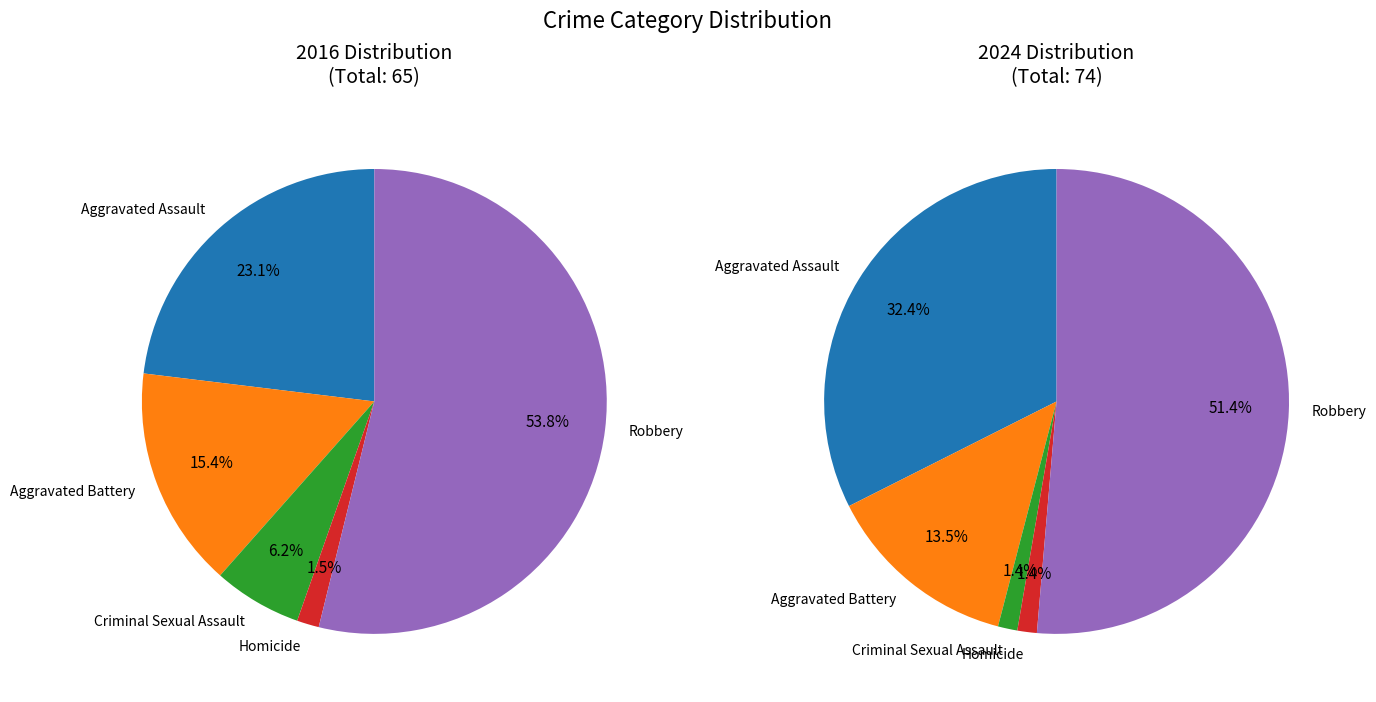

What is the largest slice in the pie chart?

Robbery